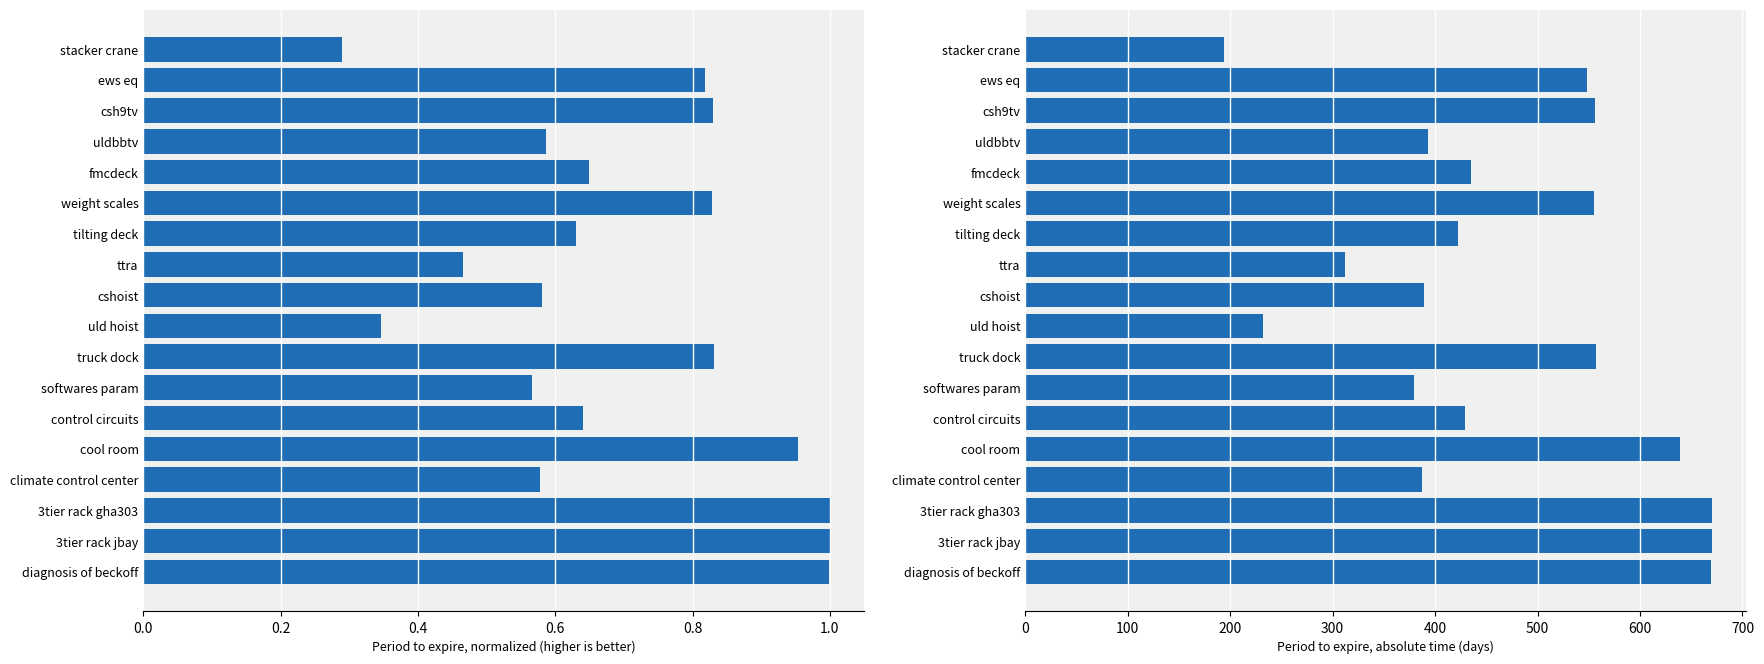

Which series has the largest total across all categories?

Period to Expire (days)